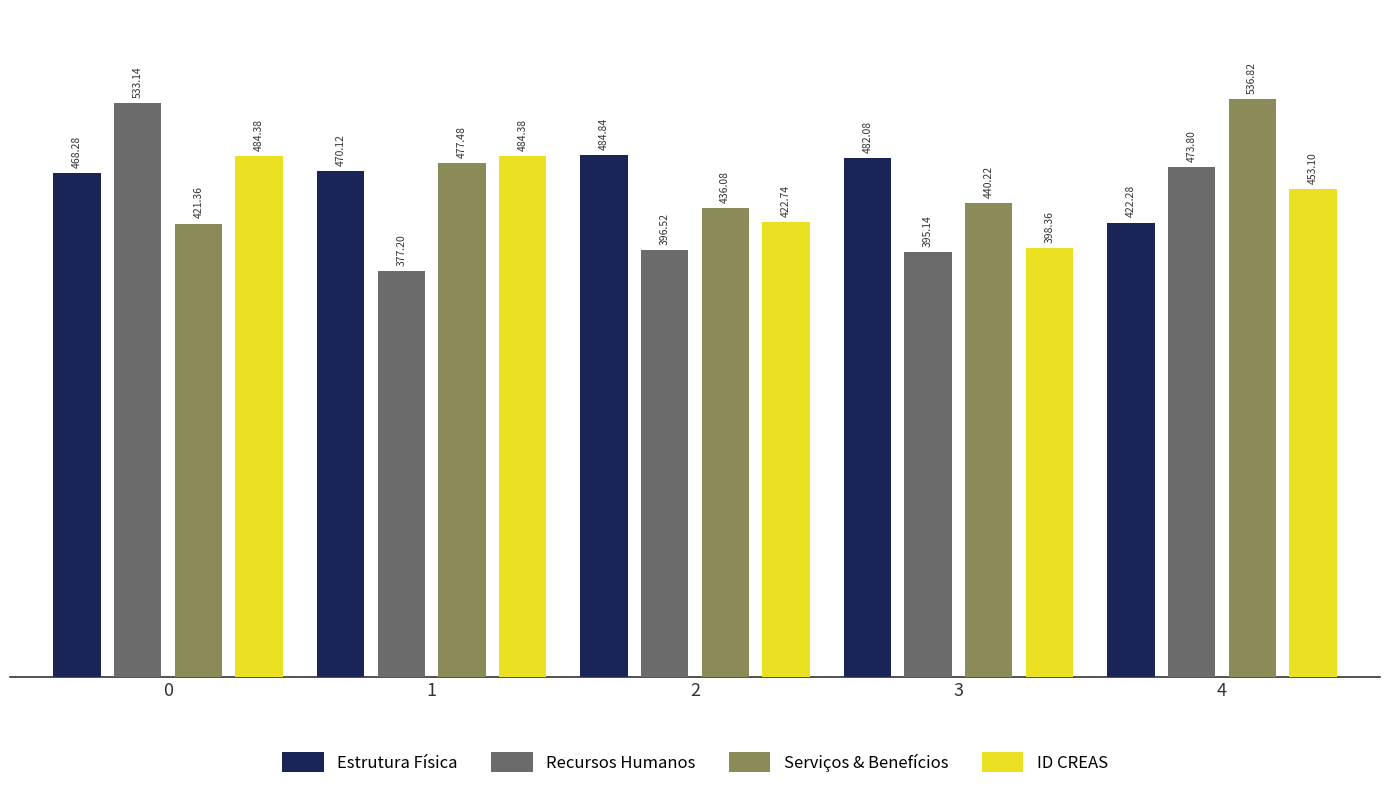

At how many categories does at least one series exceed 419?

5